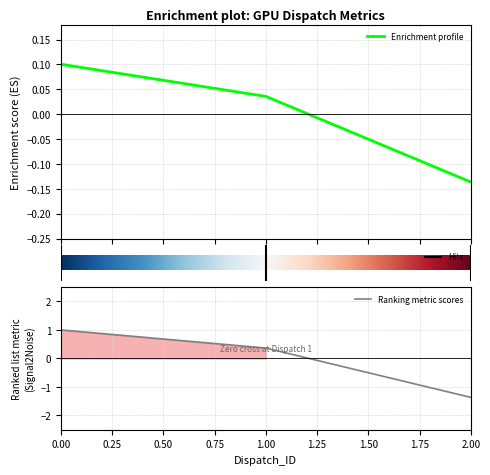

What is the minimum value for Ranking metric scores?

-1.4